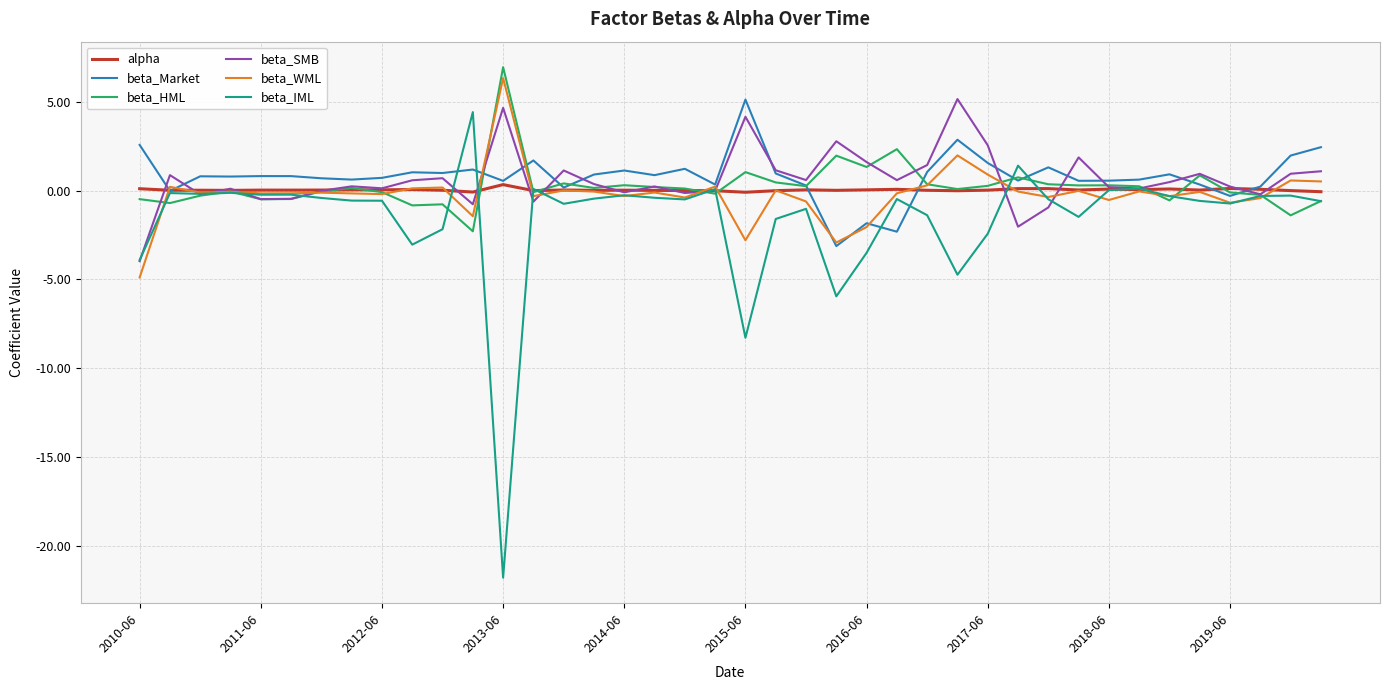

What is the difference between the maximum and minimum values in the beta_WML series?

11.2